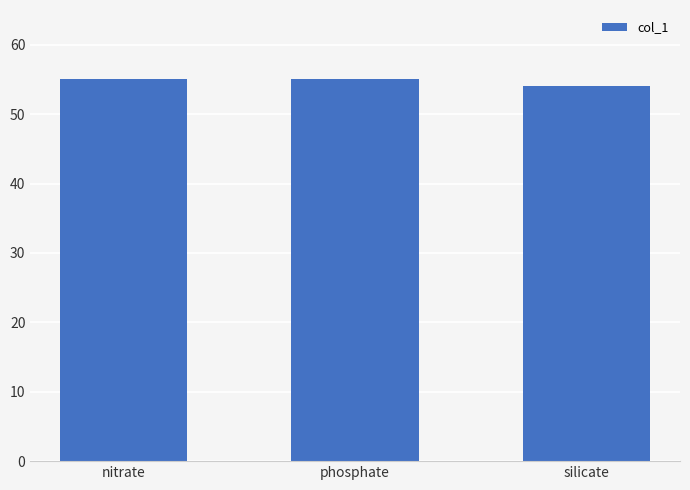

What is the ratio of the value at nitrate to the value at silicate?

1.0